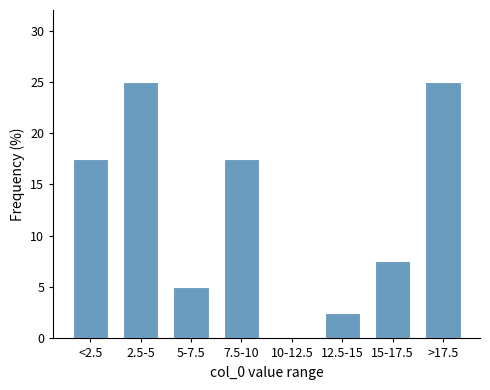

Reading left to right, extract all data points from this chart.

<2.5=17.5	2.5-5=25.0	5-7.5=5.0	7.5-10=17.5	10-12.5=0.0	12.5-15=2.5	15-17.5=7.5	>17.5=25.0